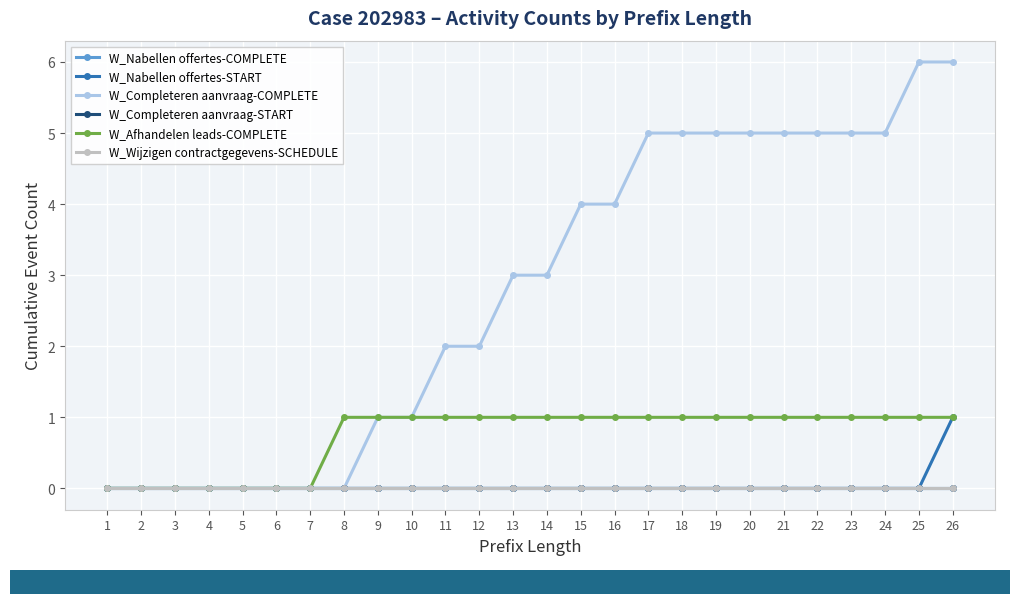

Rank the series at 24 from highest to lowest value.

W_Completeren aanvraag-COMPLETE, W_Afhandelen leads-COMPLETE, W_Nabellen offertes-COMPLETE, W_Nabellen offertes-START, W_Completeren aanvraag-START, W_Wijzigen contractgegevens-SCHEDULE